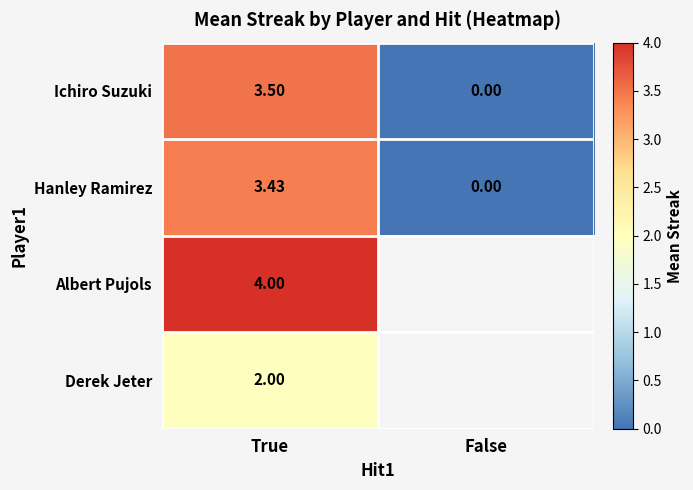

Where does the Ichiro Suzuki series first go above 3?

True